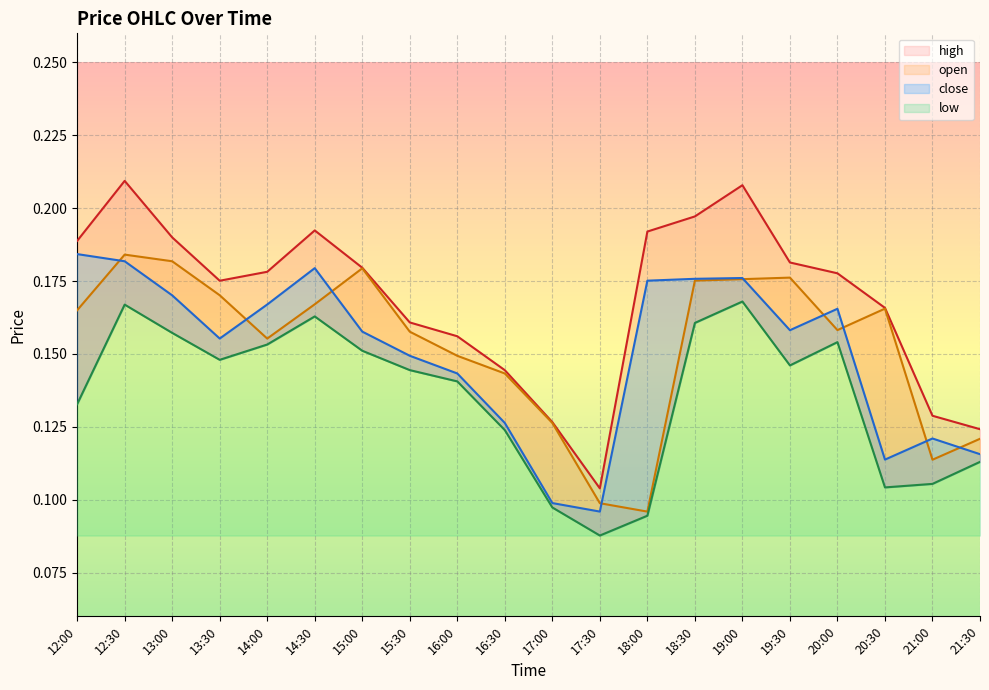

True or false: close and high intersect in this chart.

False